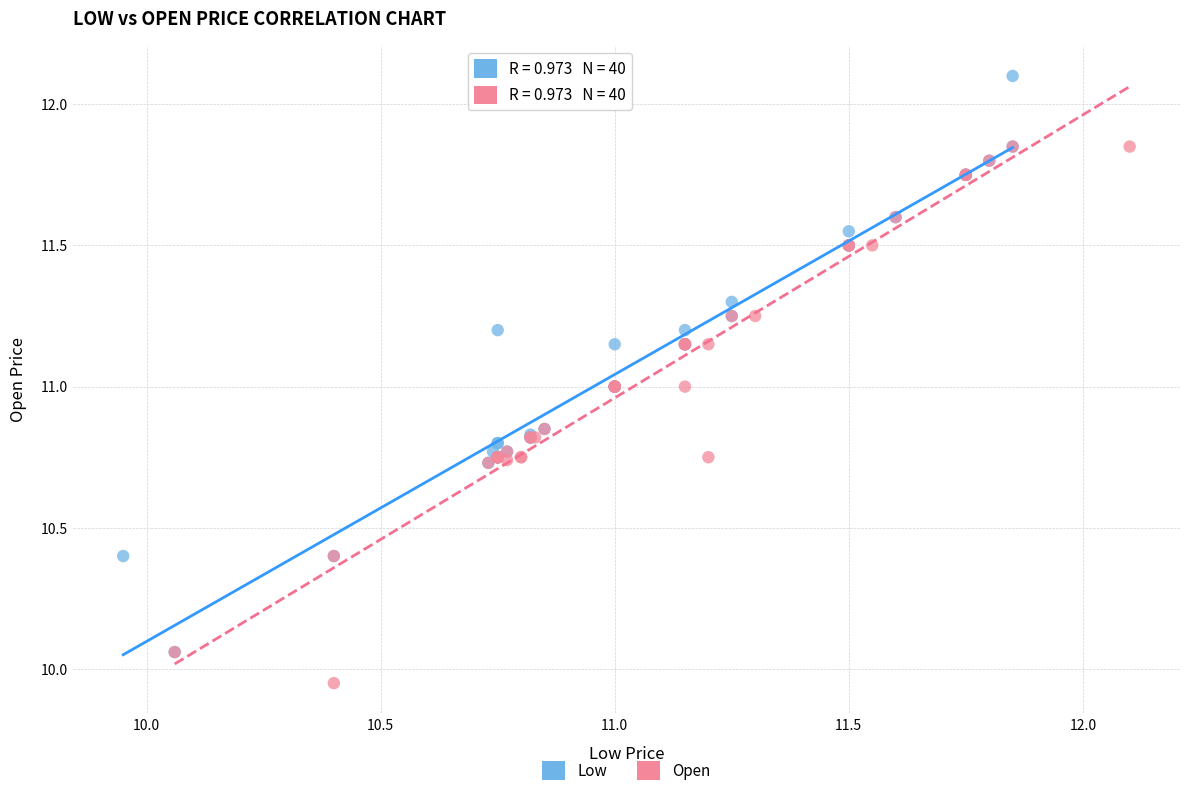

Which series reaches the minimum Y coordinate?

Open